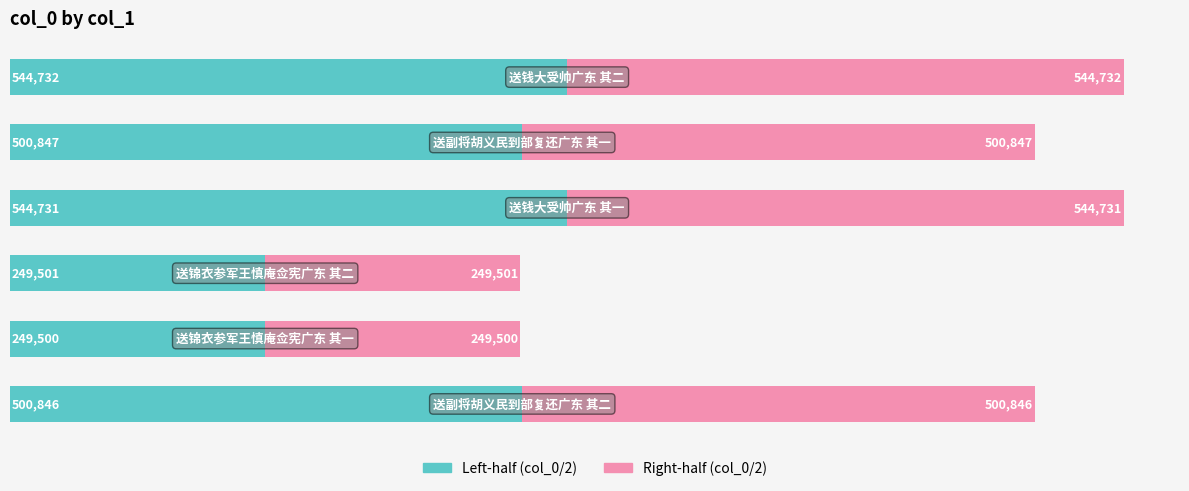

Count the number of data series in this chart.

2